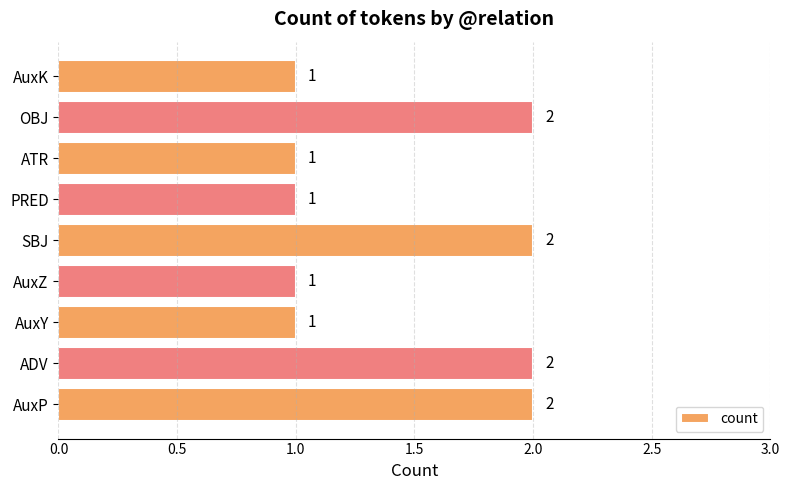

Which has a higher value, AuxK or ADV?

ADV